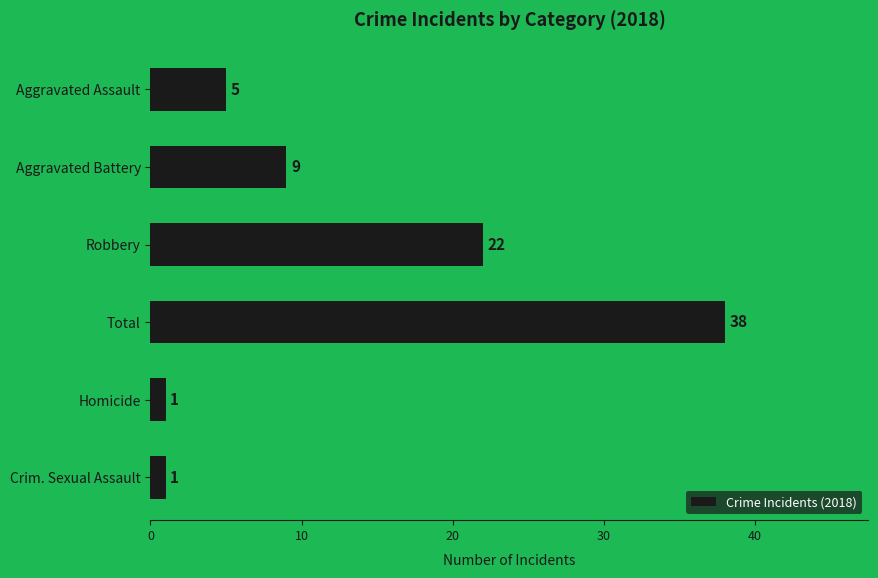

Reading bottom to top, what are all the values shown in this chart?

1	1	38	22	9	5